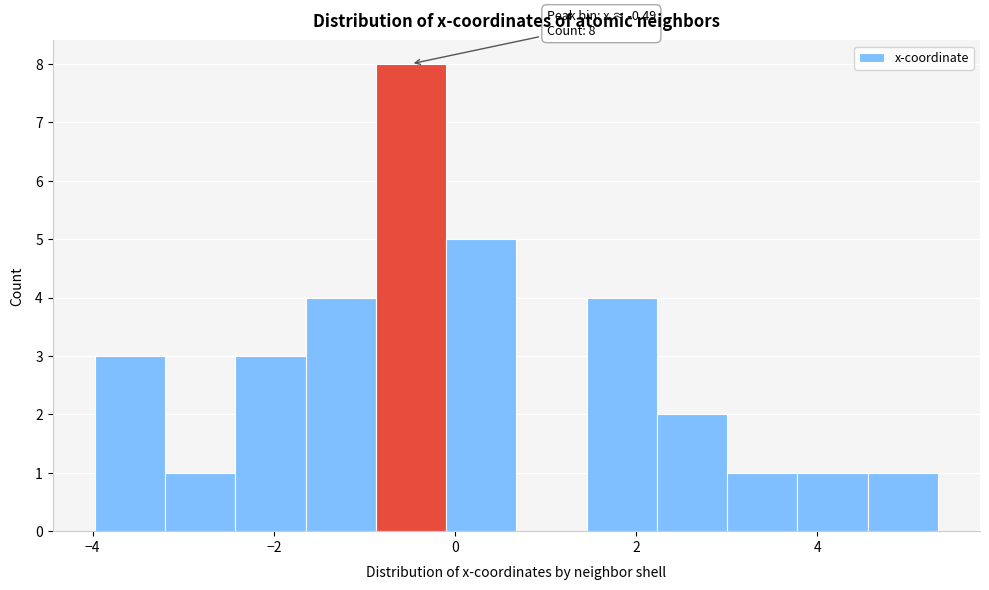

Around what value on the x-axis is the tallest bar? Give the approximate position of its centre, as read against the axis.

-0.4